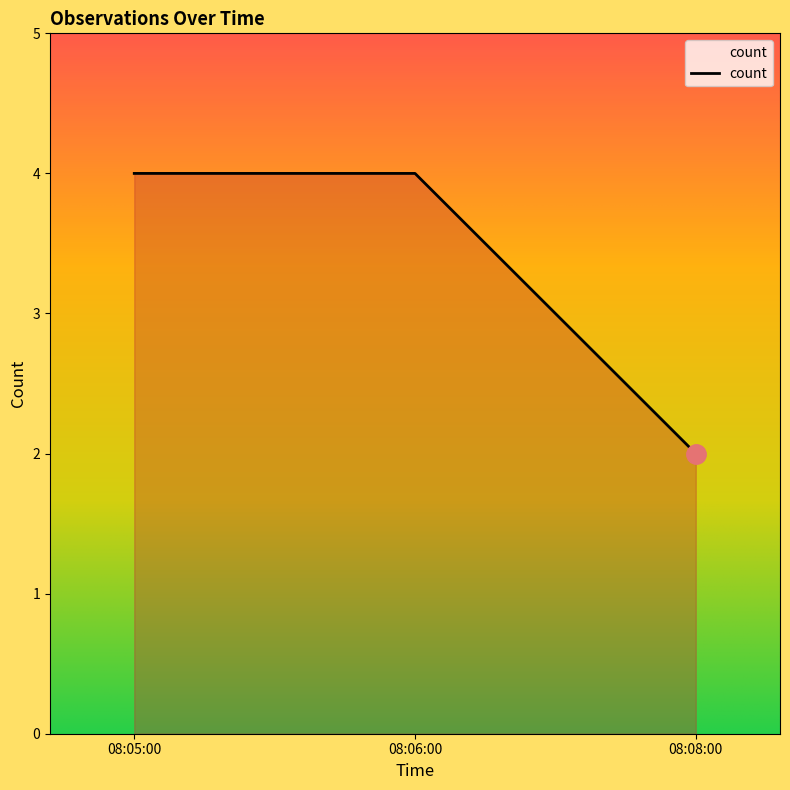

Count the number of categories in the chart.

3